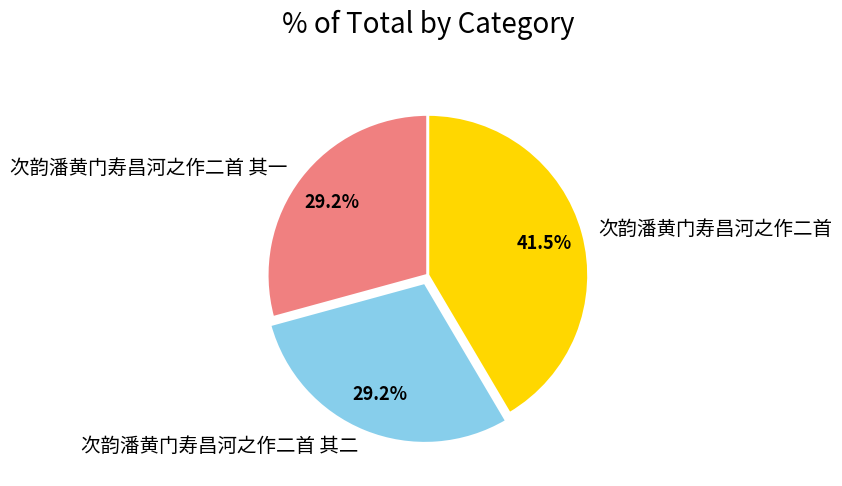

Which slice is the largest?

次韵潘黄门寿昌河之作二首